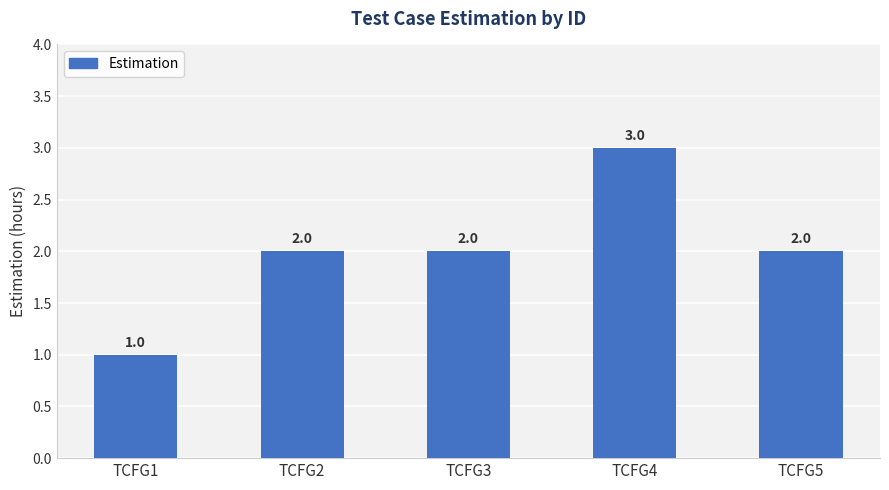

The chart shows a value of 1 at TCFG3. True or false?

False